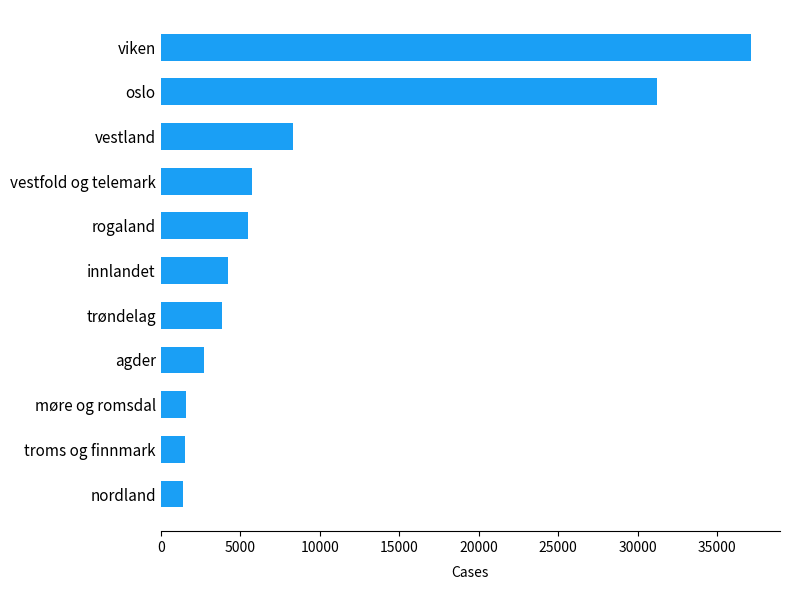

Is it true that the value at trøndelag is 3878?

True